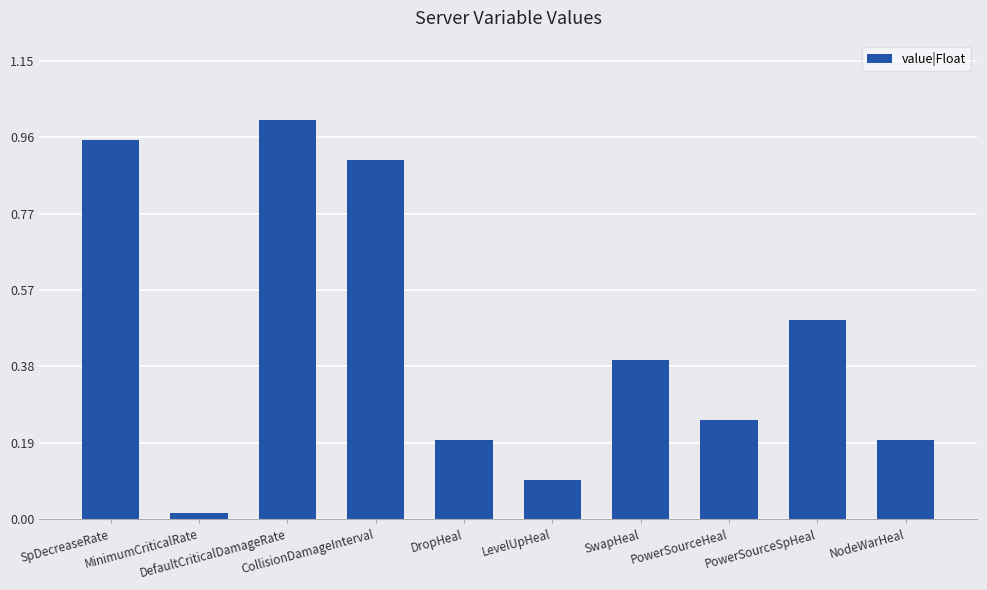

What is the difference between the maximum and minimum values?

1.0